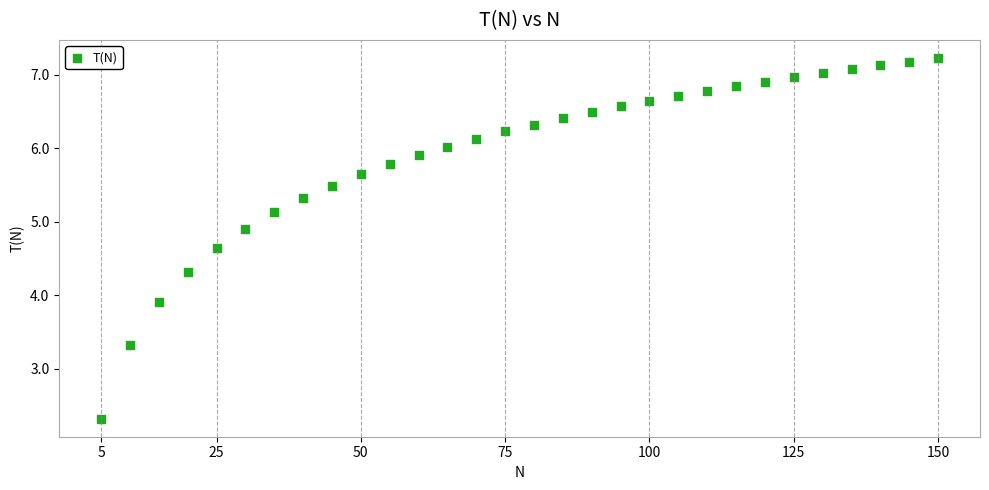

What is the range of X values (max minus min)?

145.0